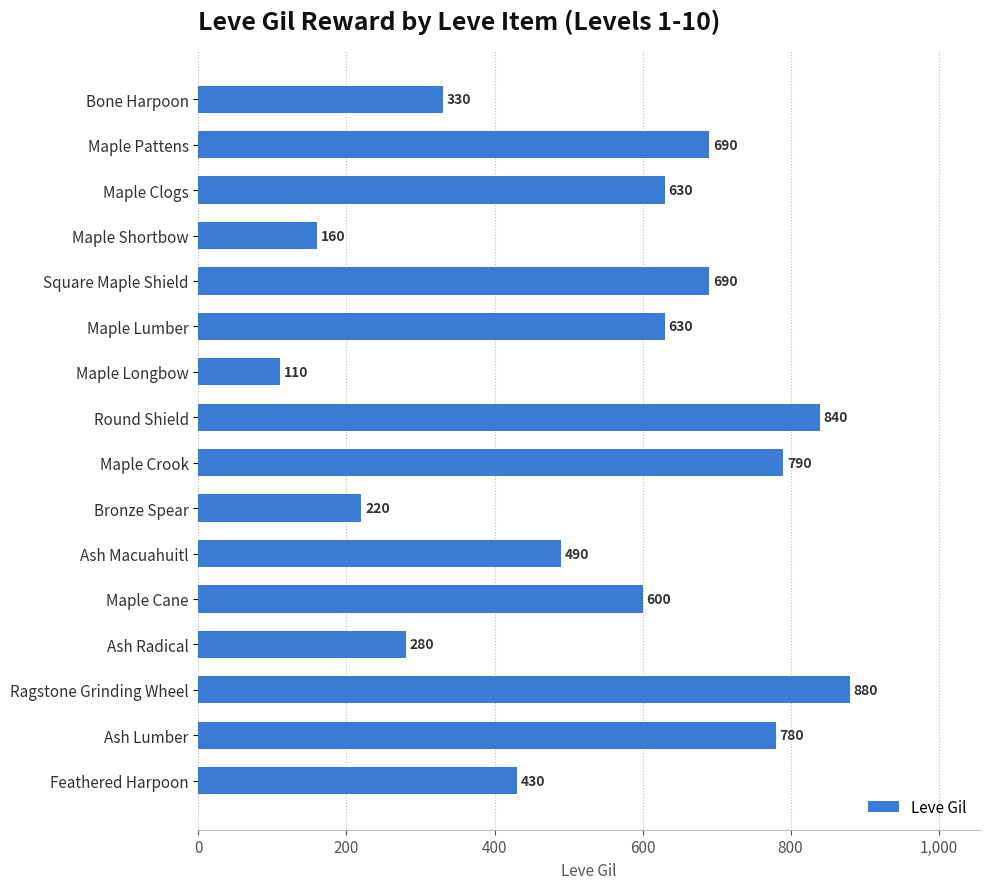

Are the bars horizontal?

Yes